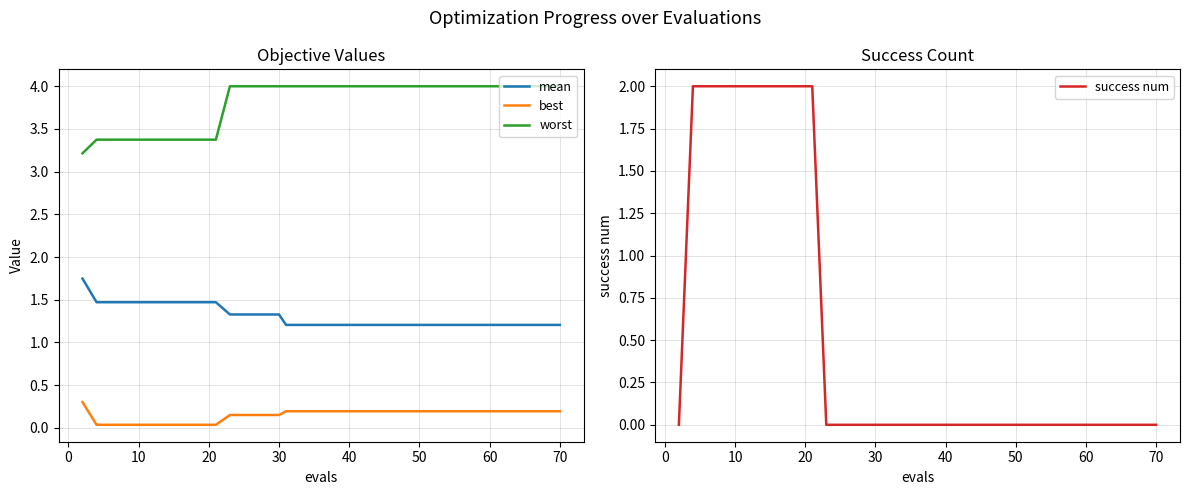

True or false: worst and best intersect in this chart.

False